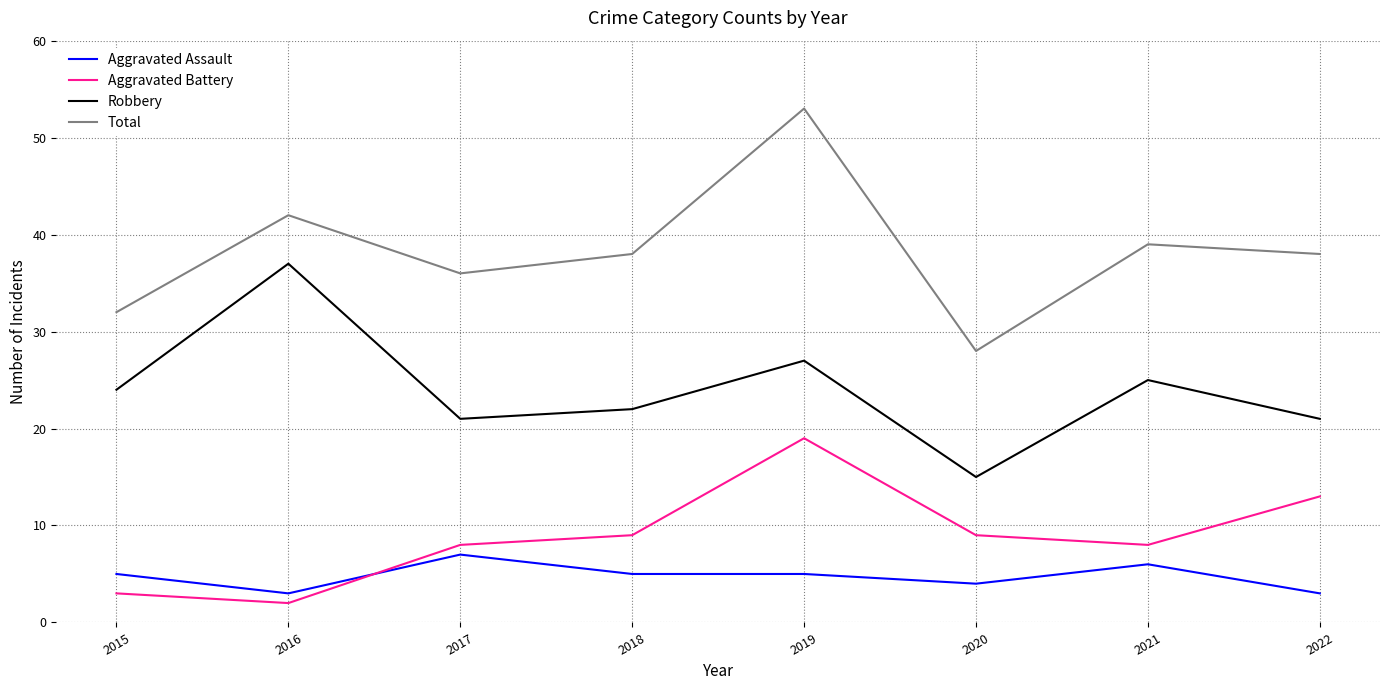

The value of Aggravated Battery at 2022 is 13. True or false?

True